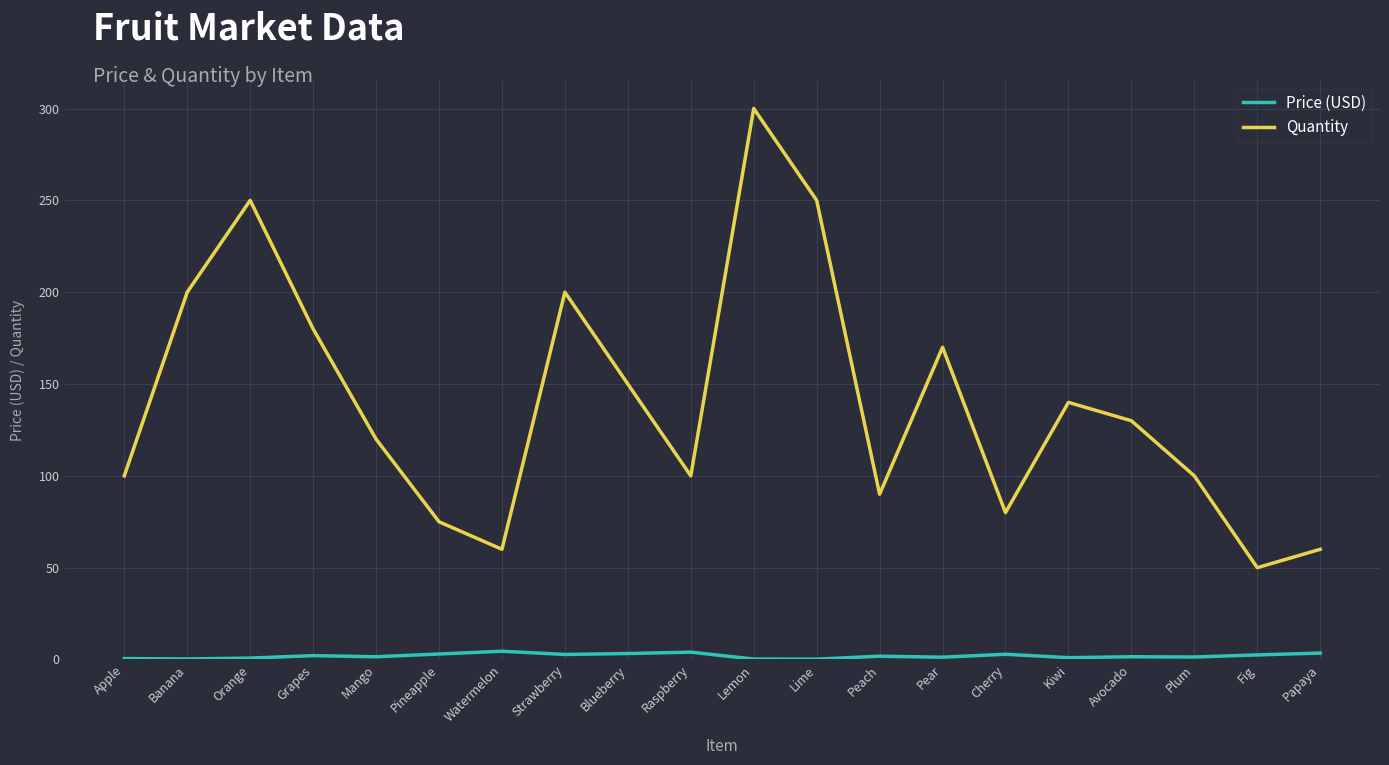

What position from the right is Kiwi?

5